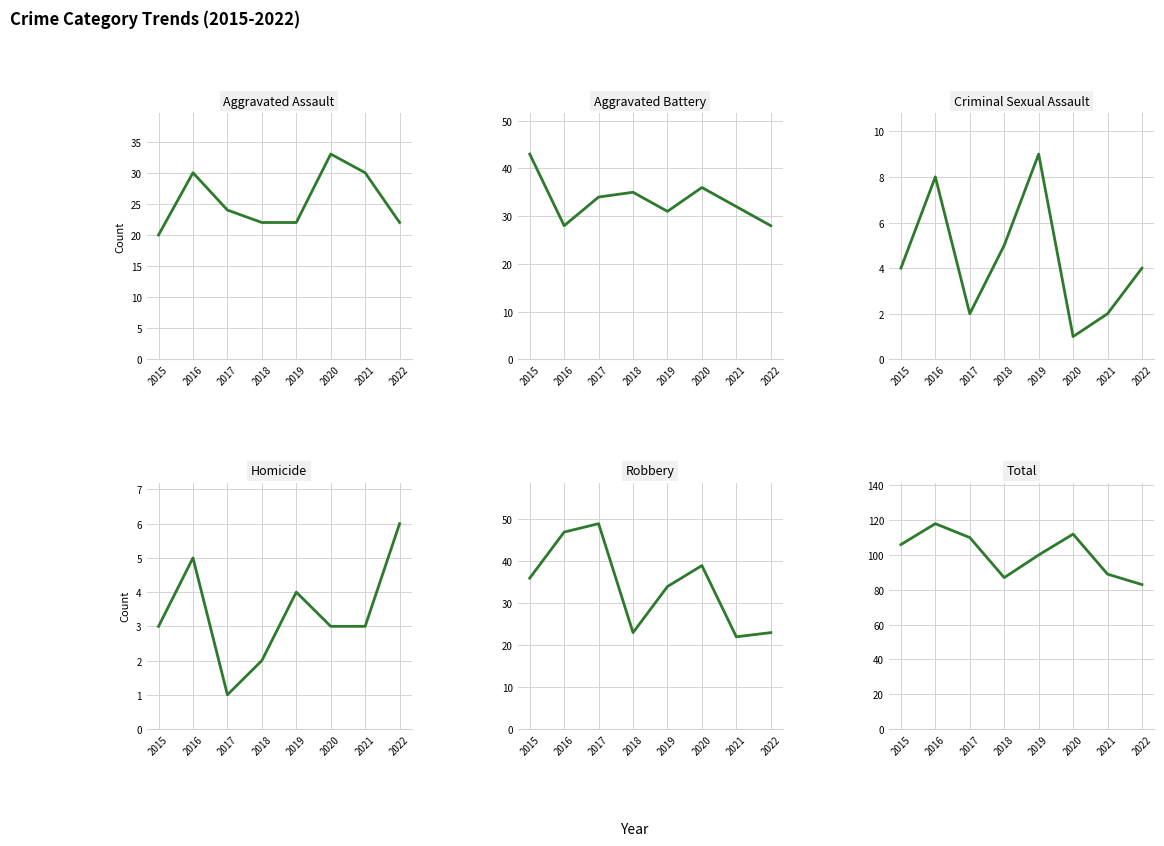

What is the minimum value for Aggravated Battery?

28